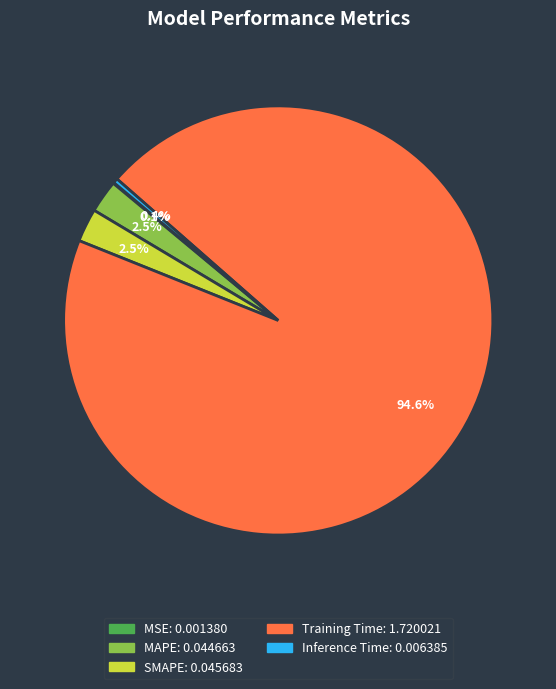

Is it true that SMAPE is 15% of the pie?

False